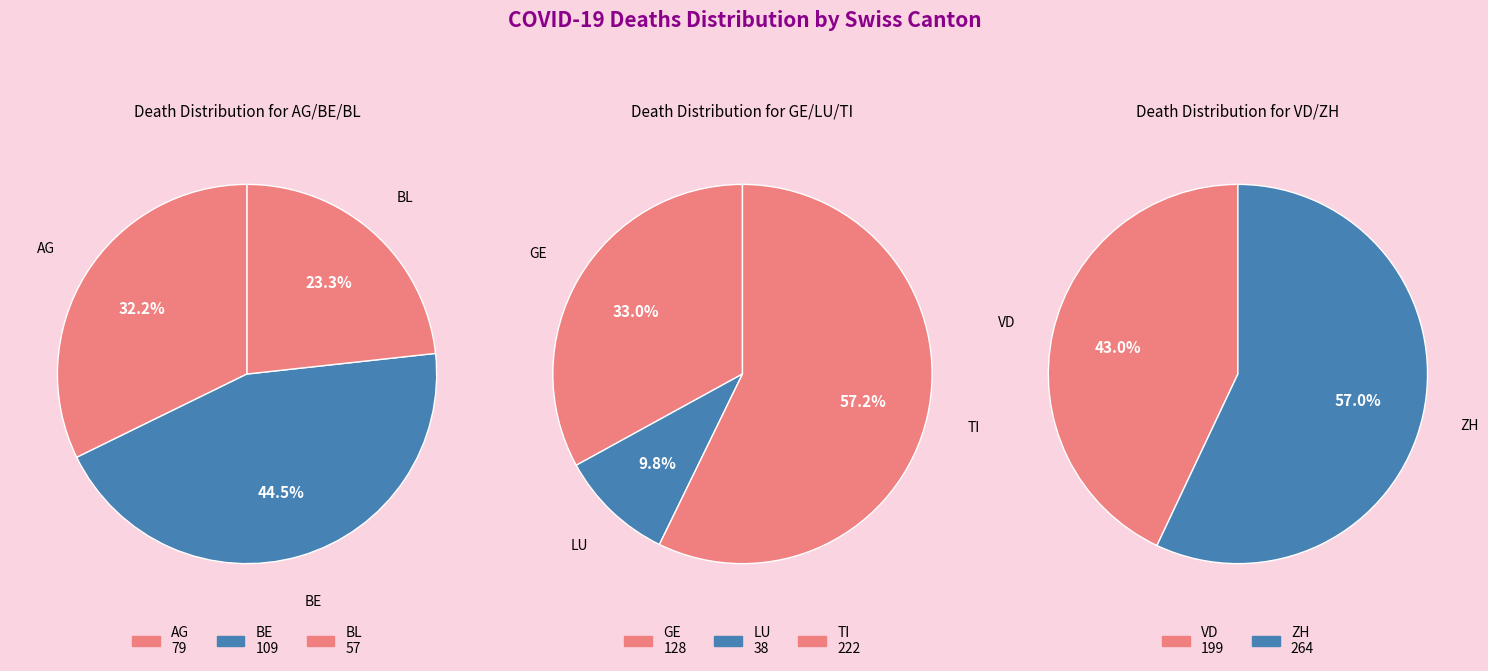

What portion of the pie excludes VD?

81.8%